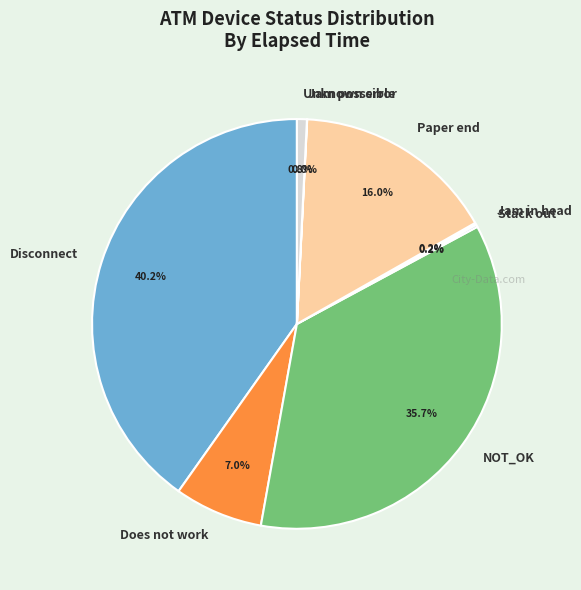

Which category has the biggest portion of the pie?

Disconnect